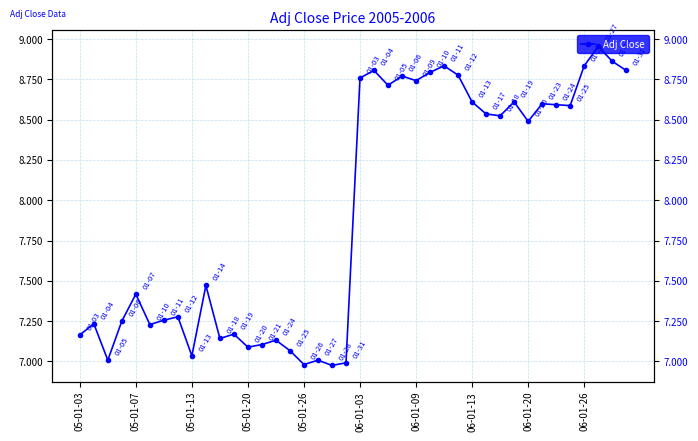

What is the difference between the second highest and second lowest values?

1.9